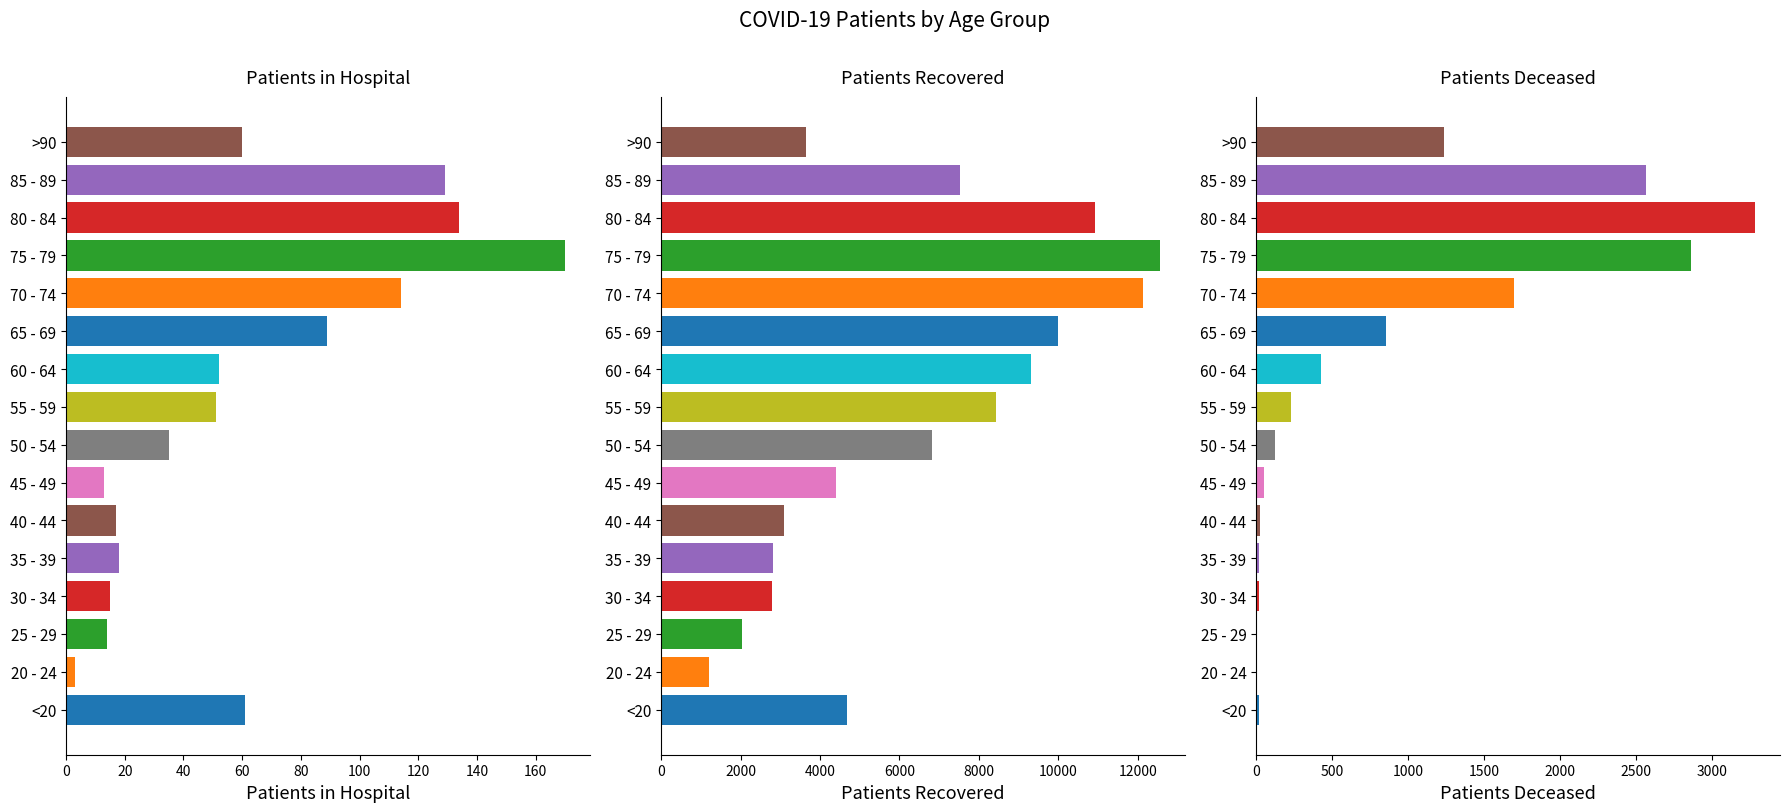

What is the average value of the patients_recovered series?

6398